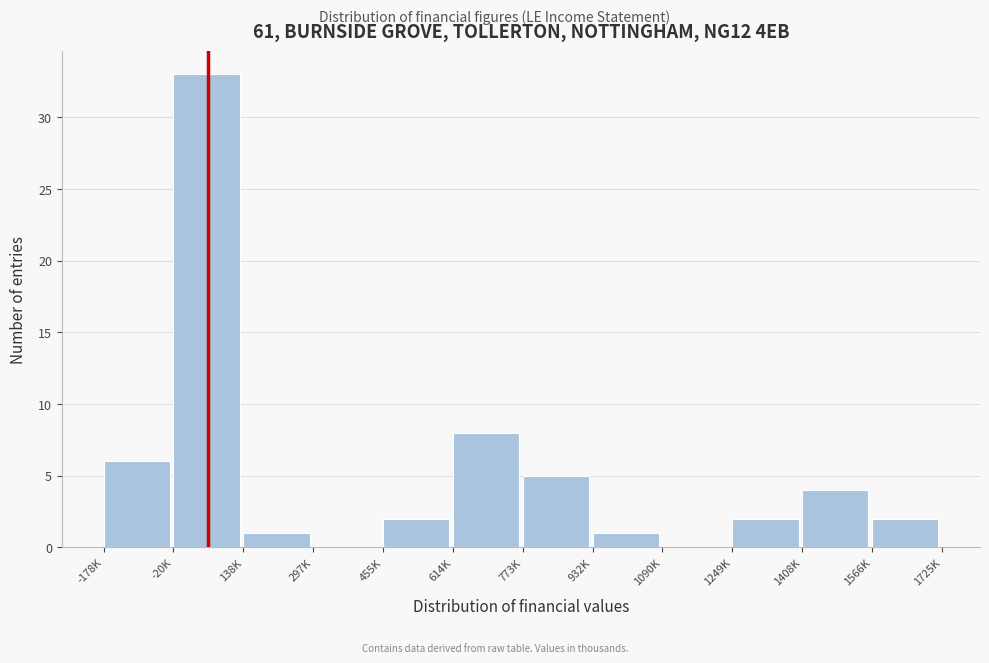

Which label corresponds to the largest value in the chart?

-20K